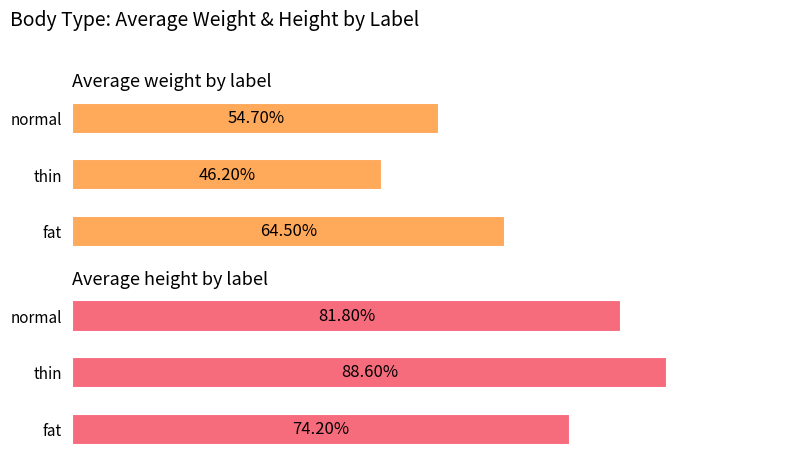

Is it true that Average height by label equals 0.5 at fat?

False